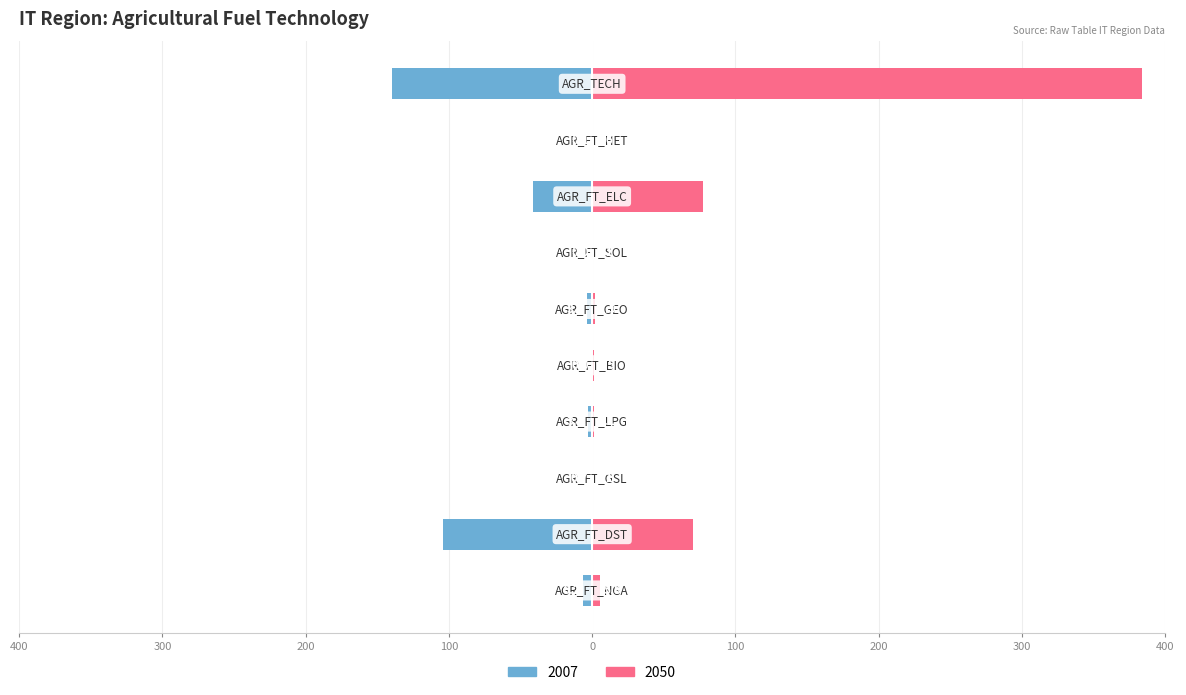

Reading left to right, extract all data points from this chart.

2007: -6.2	-104.5	-0.7	-3.1	-0.0	-3.3	-0.0	-41.2	-0.1	-139.6
2050: 5.8	70.7	0.1	1.1	1.5	1.9	0.1	77.3	0.6	383.7